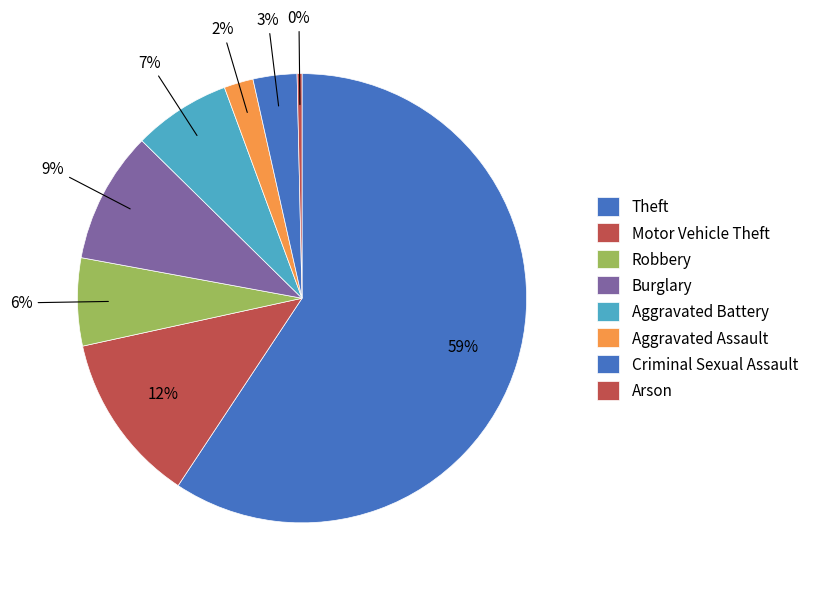

How many slices are in this pie chart?

8